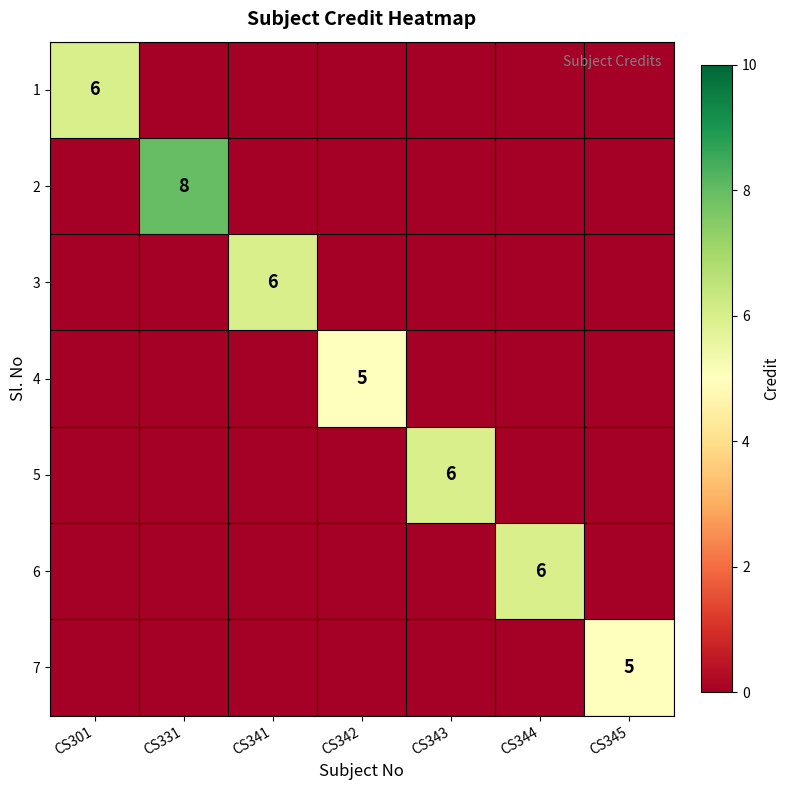

The value of 5 at CS343 is 6. True or false?

True